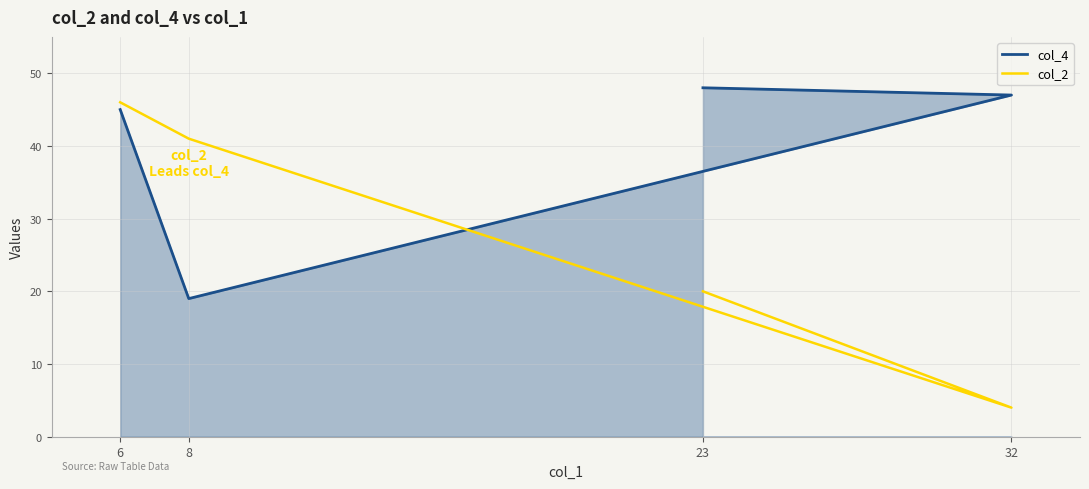

True or false: col_4 has a value of 19 at 8.

True